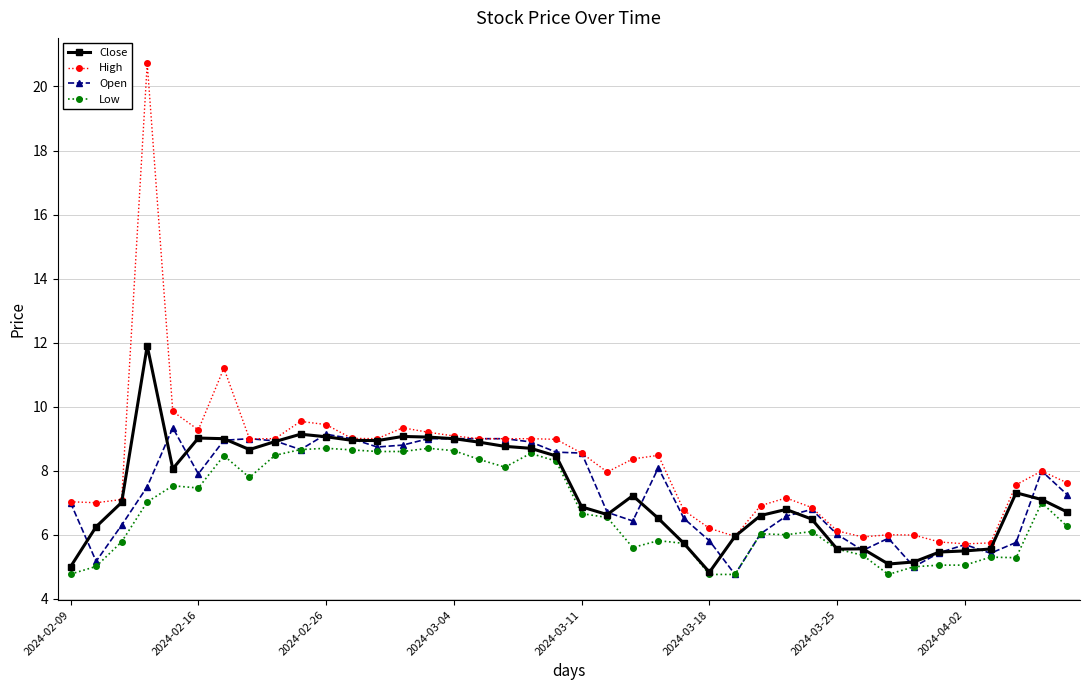

At how many categories does at least one series exceed 14?

1